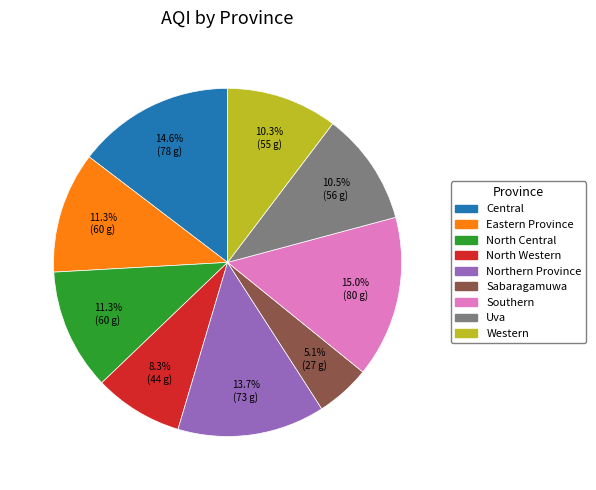

True or false: Sabaragamuwa accounts for 5% of the total.

True